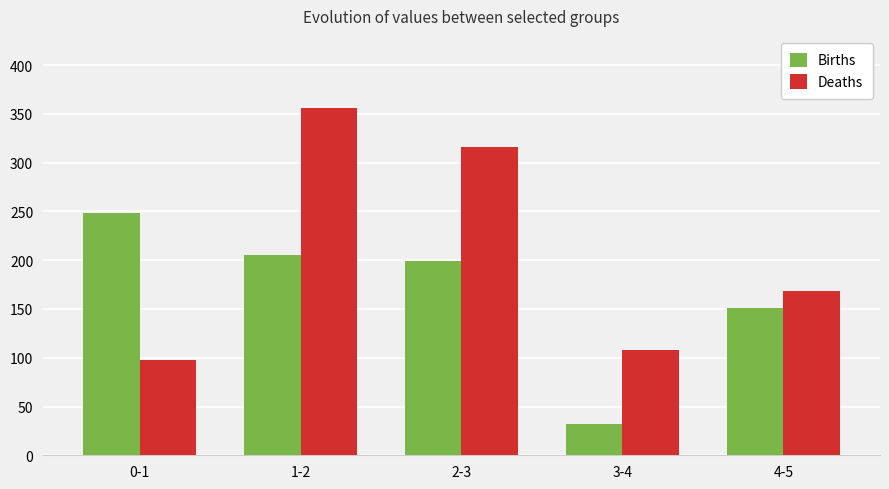

List the series in order of their overall mean, highest first.

Deaths, Births